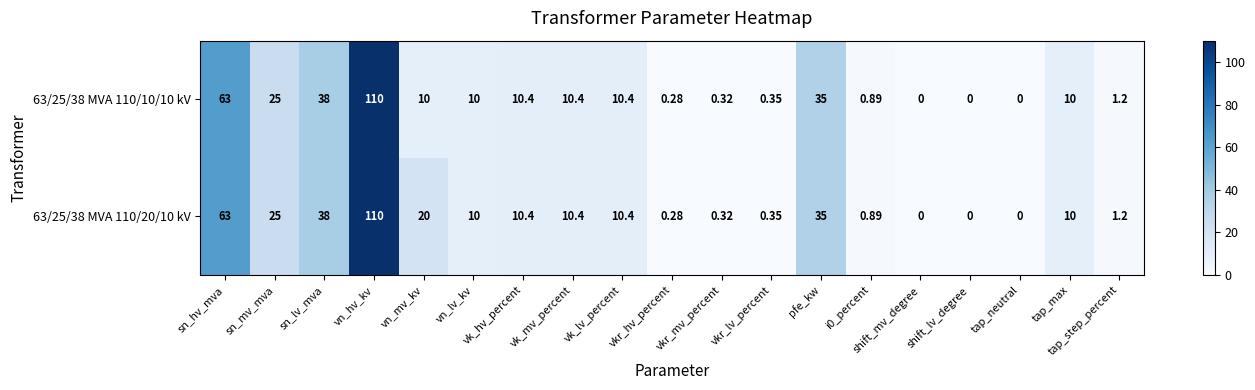

At which label is 63/25/38 MVA 110/10/10 kV closest to 55?

sn_hv_mva